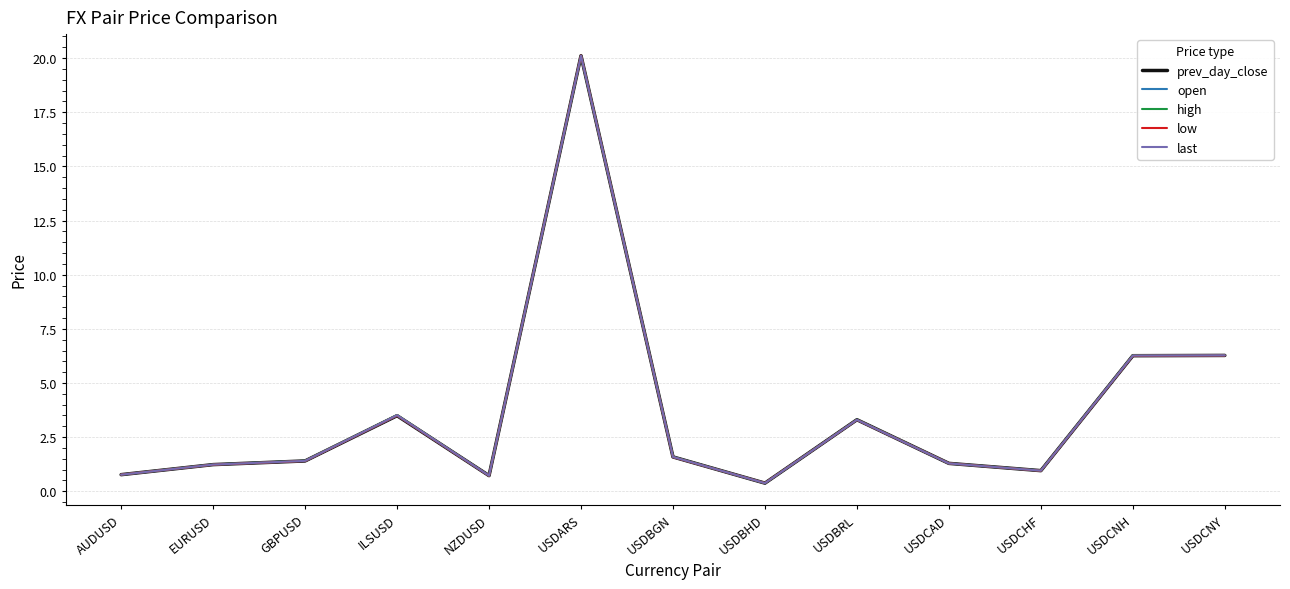

What position from the right is EURUSD?

12